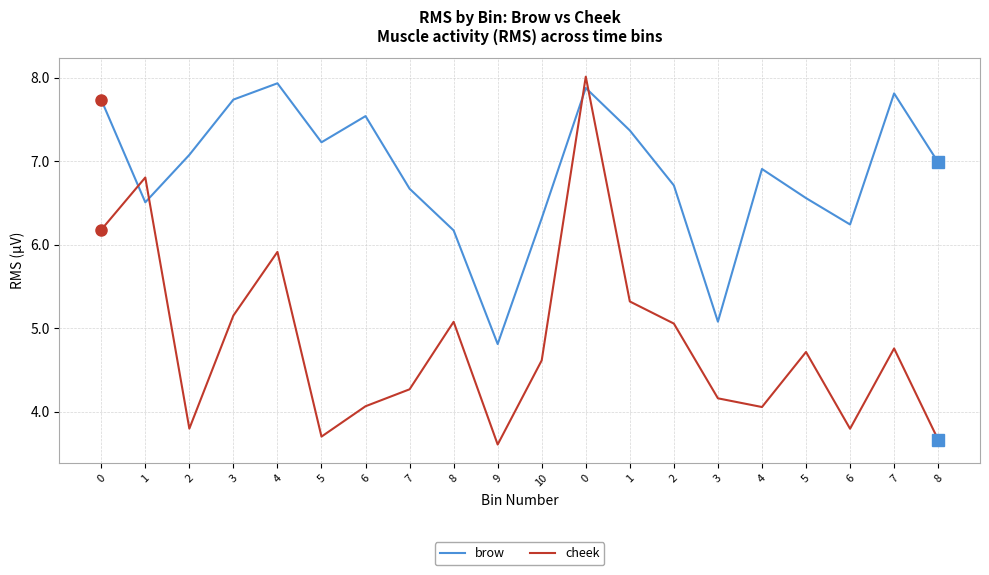

True or false: brow has a value of 7.8 at 7.

True